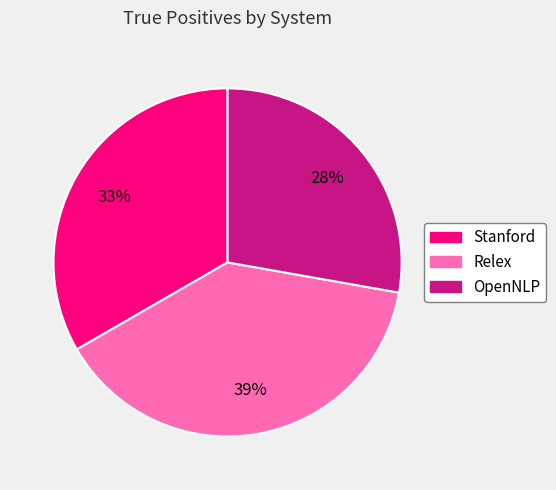

Which has a higher value, OpenNLP or Stanford?

Stanford